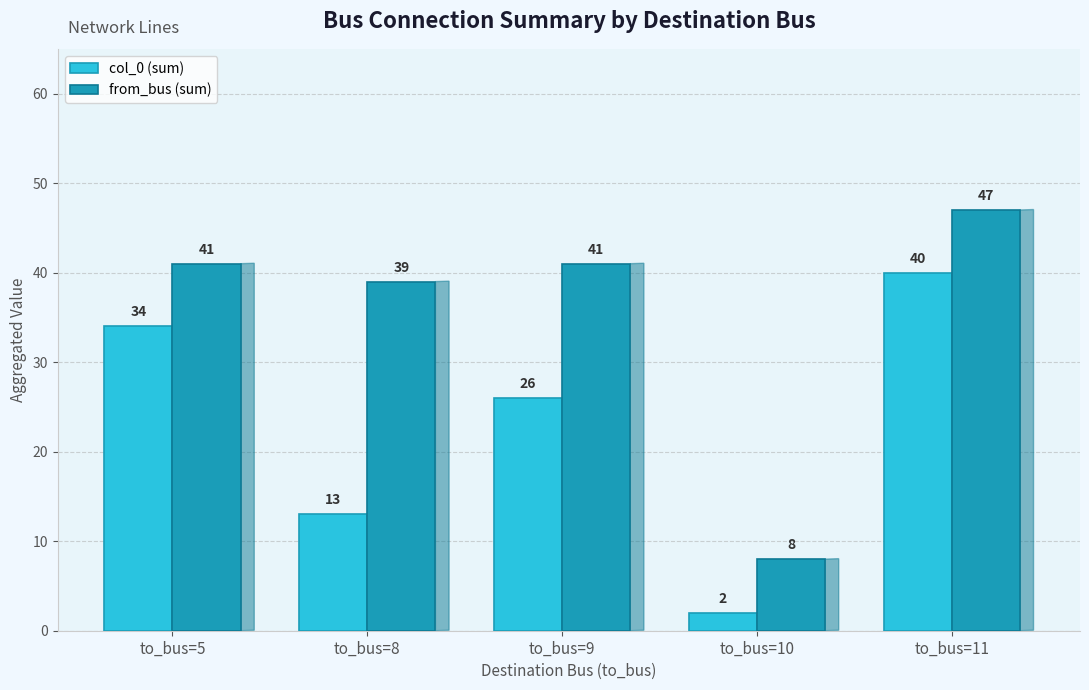

What is the difference between the second highest and minimum values in the col_0 (sum) series?

32